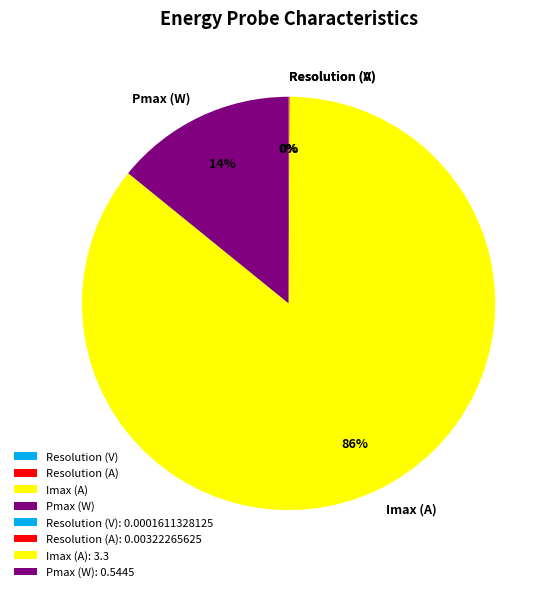

True or false: Imax (A) accounts for 80% of the total.

False